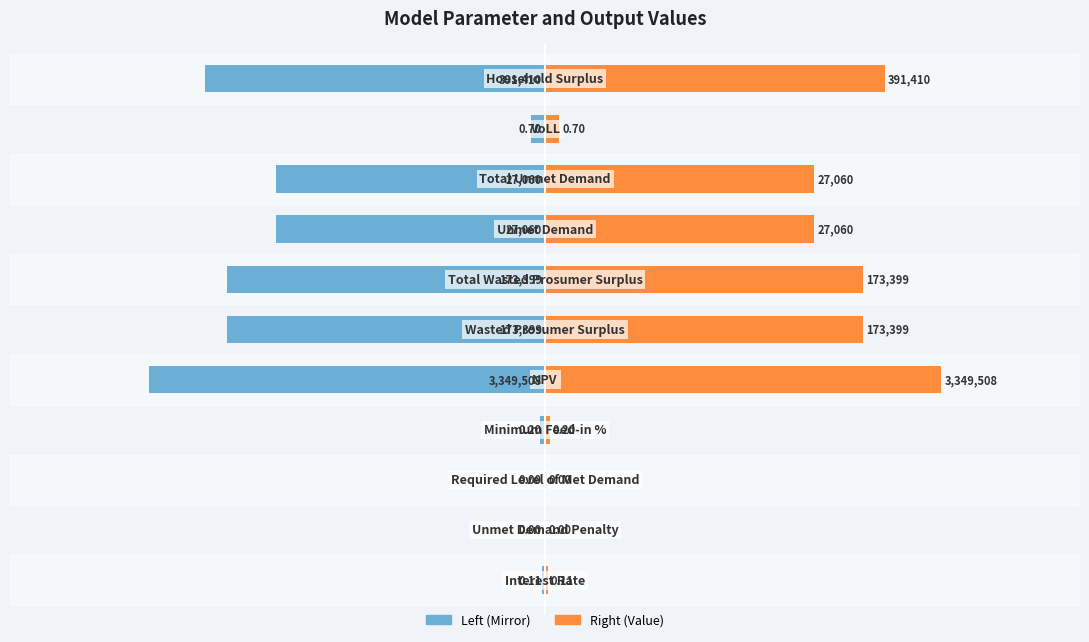

How many bars are there in total?

22